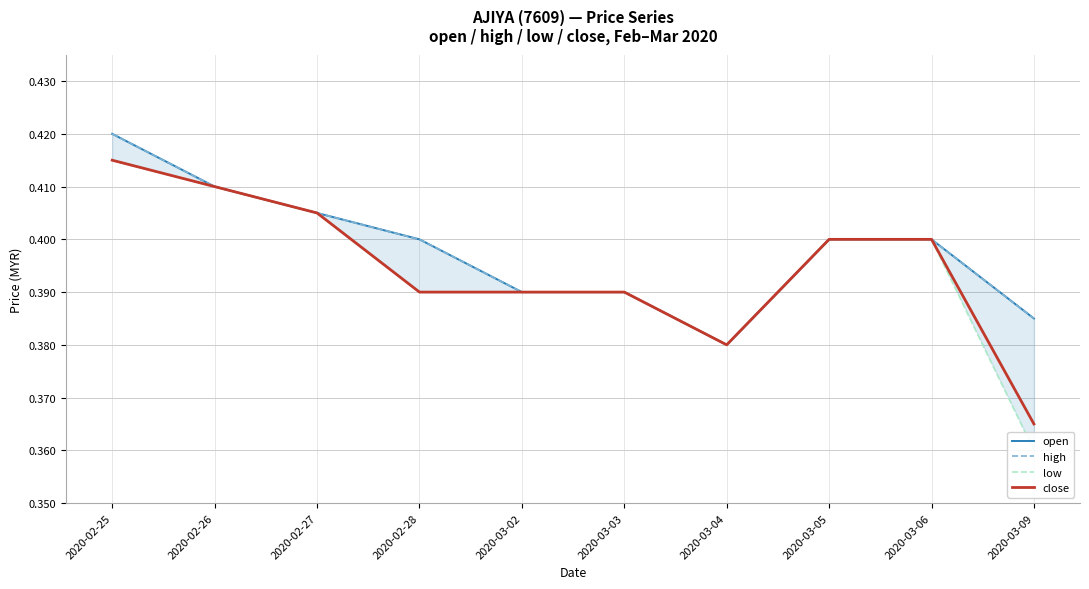

What is the total value across all series at 2020-03-03?

1.6